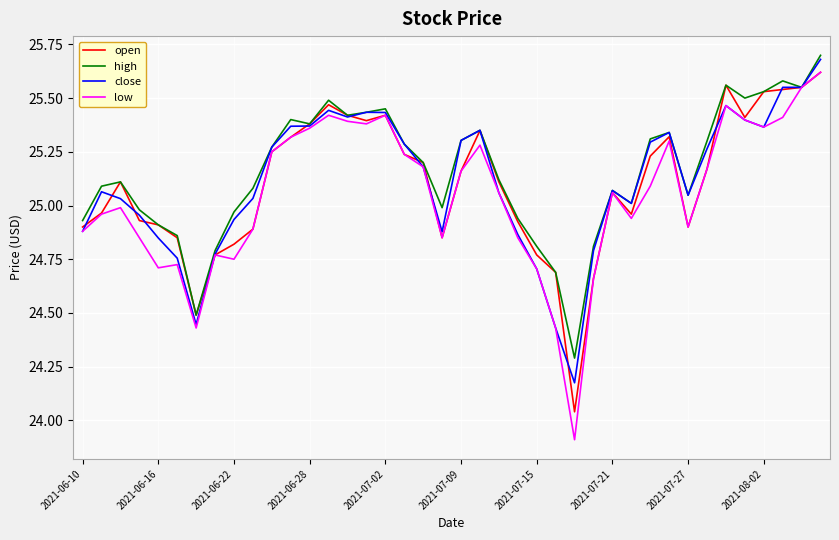

Does the chart display data point markers on the line(s)?

No